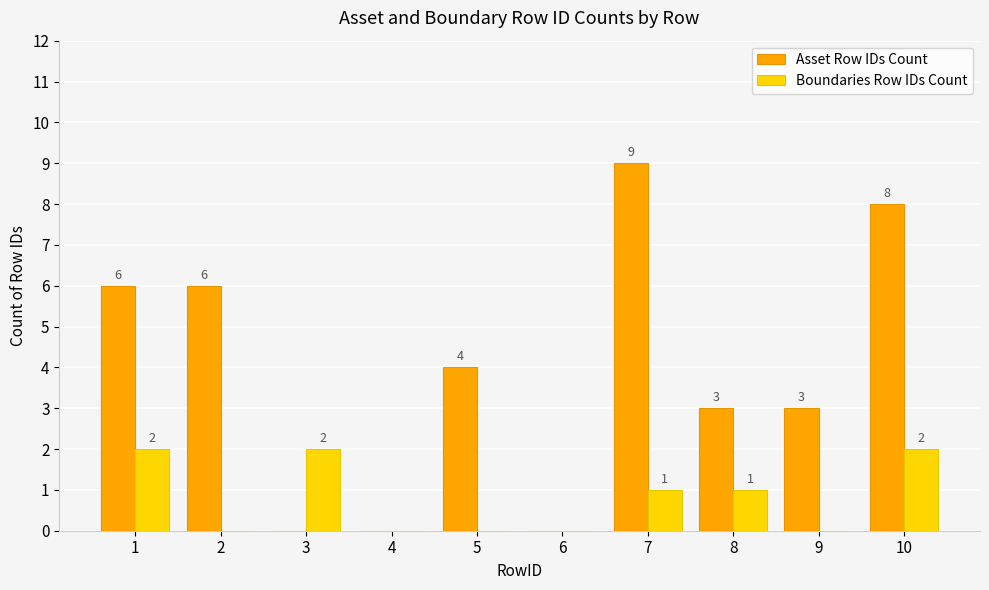

At which category does the chart reach its peak across all series?

7